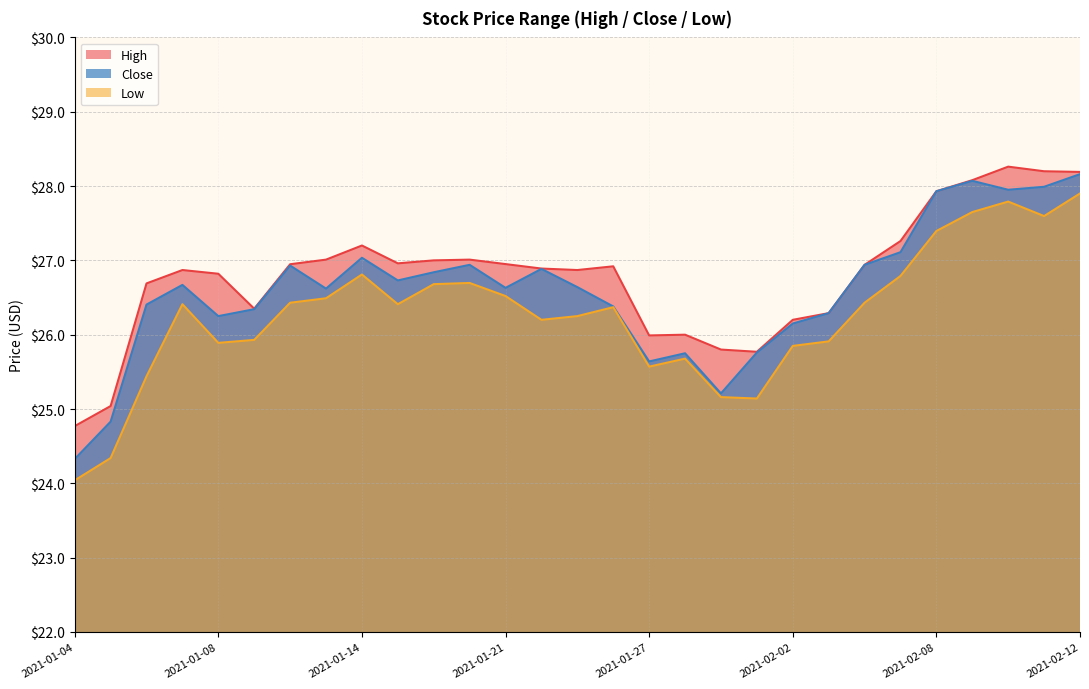

Reading left to right, transcribe all the data shown in this chart.

High: 2021-01-04=24.8	2021-01-05=25.0	2021-01-06=26.7	2021-01-07=26.9	2021-01-08=26.8	2021-01-11=26.4	2021-01-12=26.9	2021-01-13=27.0	2021-01-14=27.2	2021-01-15=27.0	2021-01-19=27.0	2021-01-20=27.0	2021-01-21=27.0	2021-01-22=26.9	2021-01-25=26.9	2021-01-26=26.9	2021-01-27=26.0	2021-01-28=26.0	2021-01-29=25.8	2021-02-01=25.8	2021-02-02=26.2	2021-02-03=26.3	2021-02-04=26.9	2021-02-05=27.3	2021-02-08=27.9	2021-02-09=28.1	2021-02-10=28.3	2021-02-11=28.2	2021-02-12=28.2
Close: 2021-01-04=24.3	2021-01-05=24.8	2021-01-06=26.4	2021-01-07=26.7	2021-01-08=26.2	2021-01-11=26.3	2021-01-12=26.9	2021-01-13=26.6	2021-01-14=27.0	2021-01-15=26.7	2021-01-19=26.8	2021-01-20=26.9	2021-01-21=26.6	2021-01-22=26.9	2021-01-25=26.6	2021-01-26=26.4	2021-01-27=25.6	2021-01-28=25.8	2021-01-29=25.2	2021-02-01=25.8	2021-02-02=26.1	2021-02-03=26.3	2021-02-04=26.9	2021-02-05=27.1	2021-02-08=27.9	2021-02-09=28.1	2021-02-10=28.0	2021-02-11=28.0	2021-02-12=28.2
Low: 2021-01-04=24.0	2021-01-05=24.3	2021-01-06=25.4	2021-01-07=26.4	2021-01-08=25.9	2021-01-11=25.9	2021-01-12=26.4	2021-01-13=26.5	2021-01-14=26.8	2021-01-15=26.4	2021-01-19=26.7	2021-01-20=26.7	2021-01-21=26.5	2021-01-22=26.2	2021-01-25=26.2	2021-01-26=26.4	2021-01-27=25.6	2021-01-28=25.7	2021-01-29=25.2	2021-02-01=25.1	2021-02-02=25.8	2021-02-03=25.9	2021-02-04=26.4	2021-02-05=26.8	2021-02-08=27.4	2021-02-09=27.6	2021-02-10=27.8	2021-02-11=27.6	2021-02-12=27.9